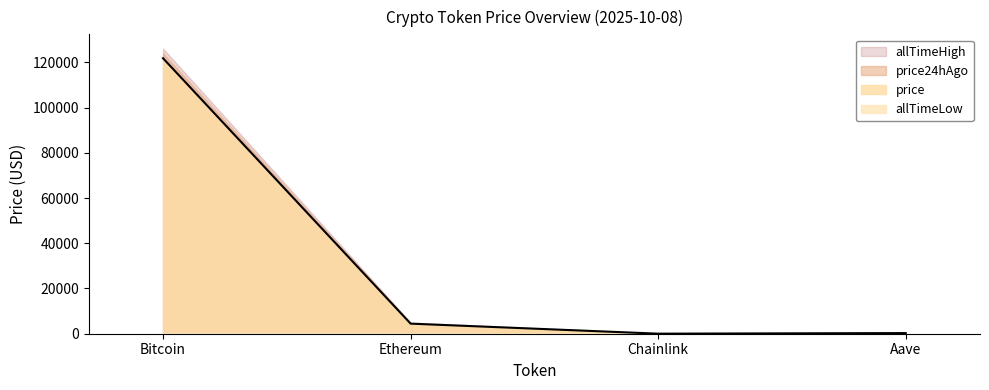

Where does the price series first go above 4453?

Bitcoin